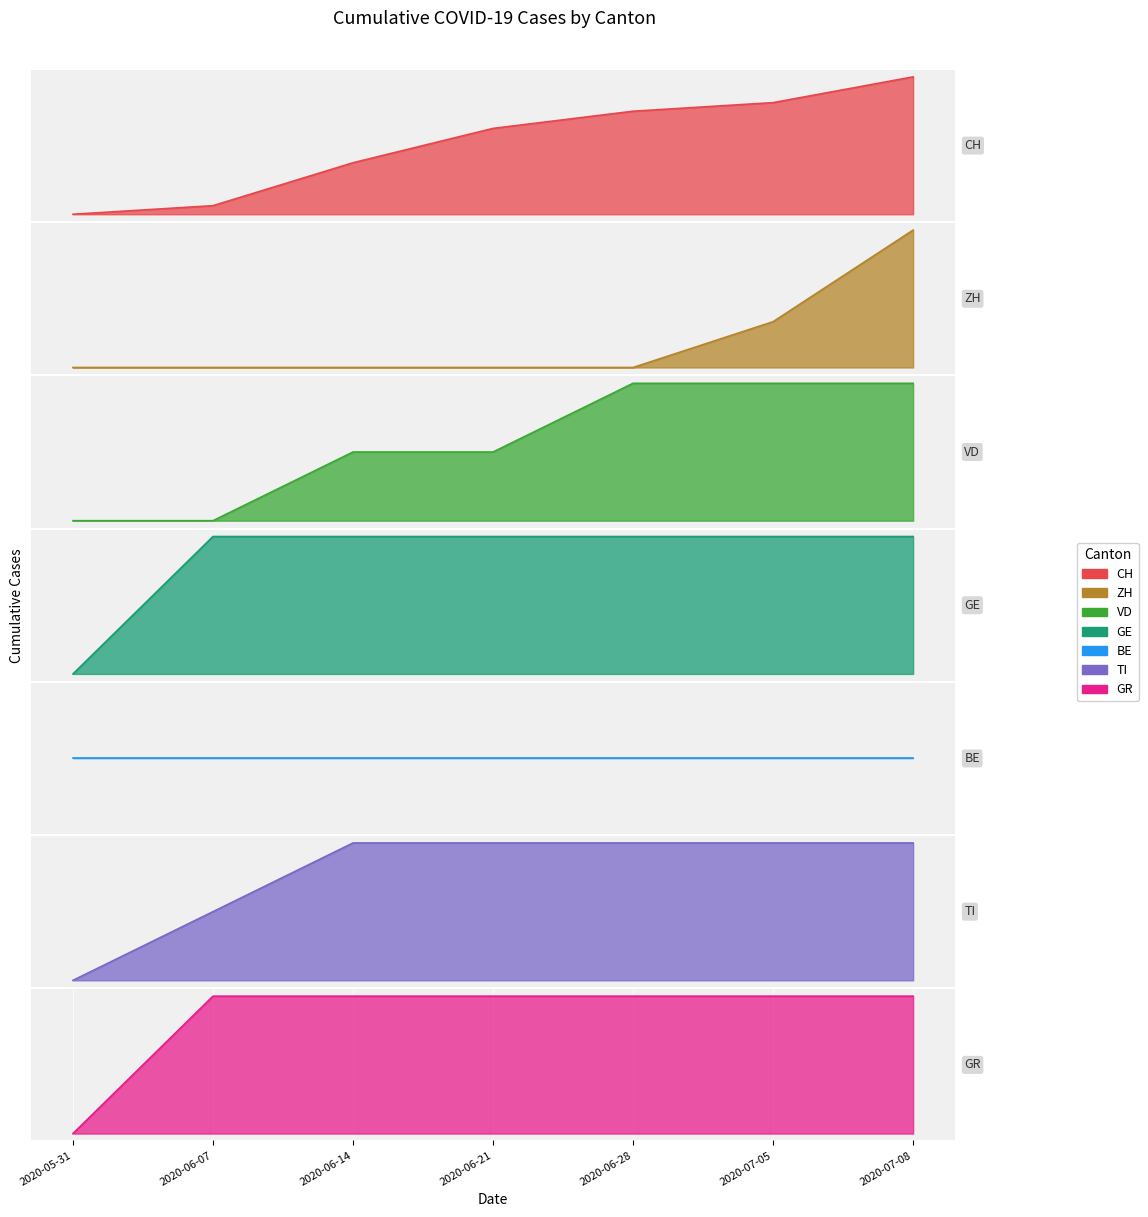

At which label is TI closest to 1?

2020-06-07